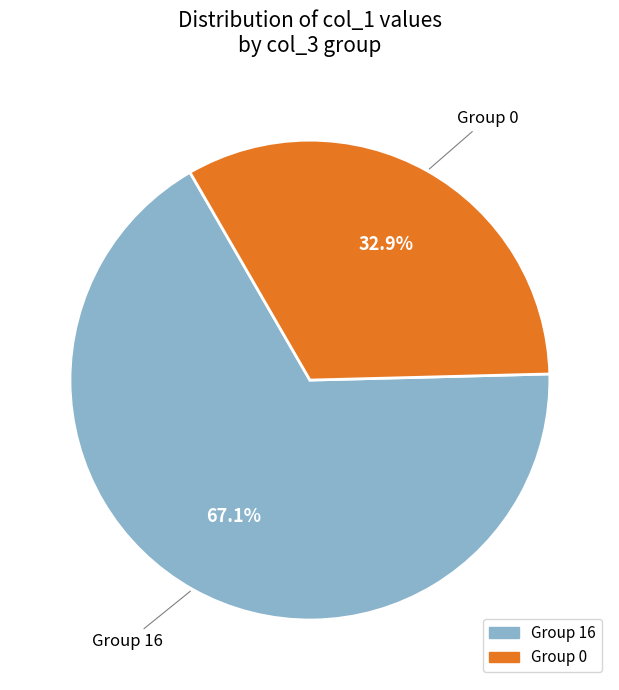

Which category has the smallest portion of the pie?

Group 0